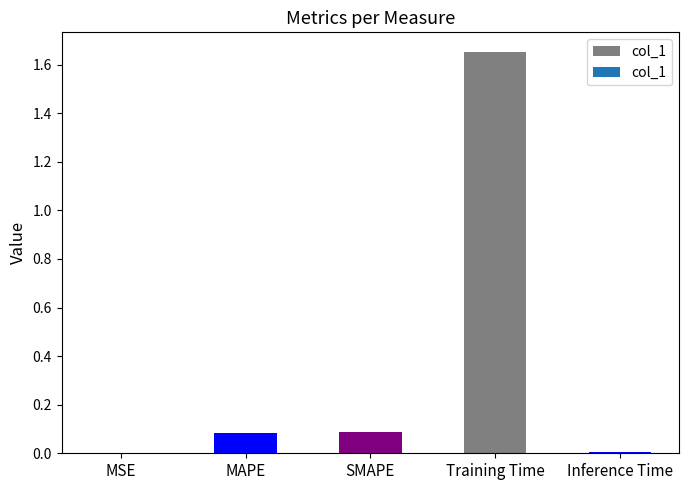

Which has a higher value, Training Time or SMAPE?

Training Time